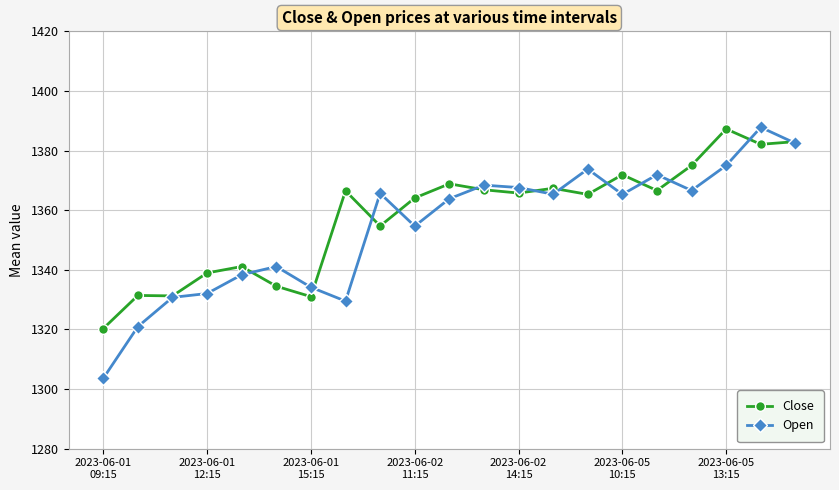

What is the minimum value for Open?

1303.6